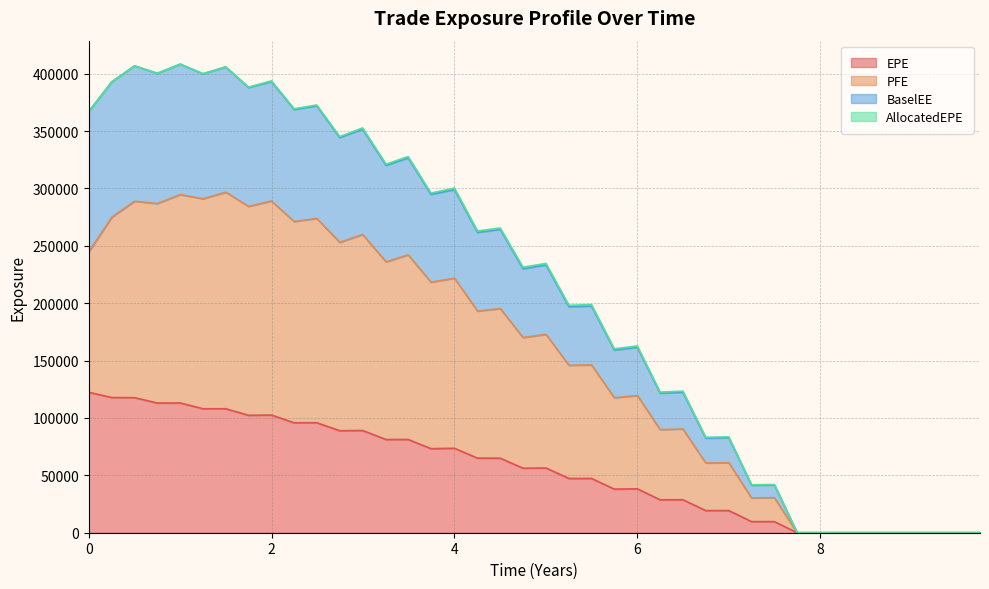

What is the maximum value for EPE?

122373.0